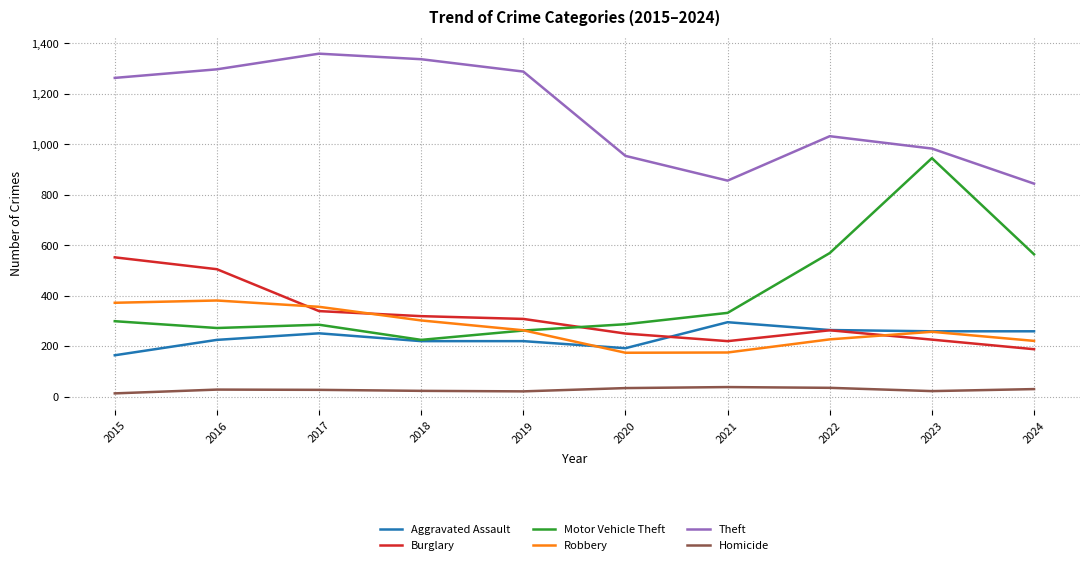

Is it true that Robbery equals 356 at 2017?

True